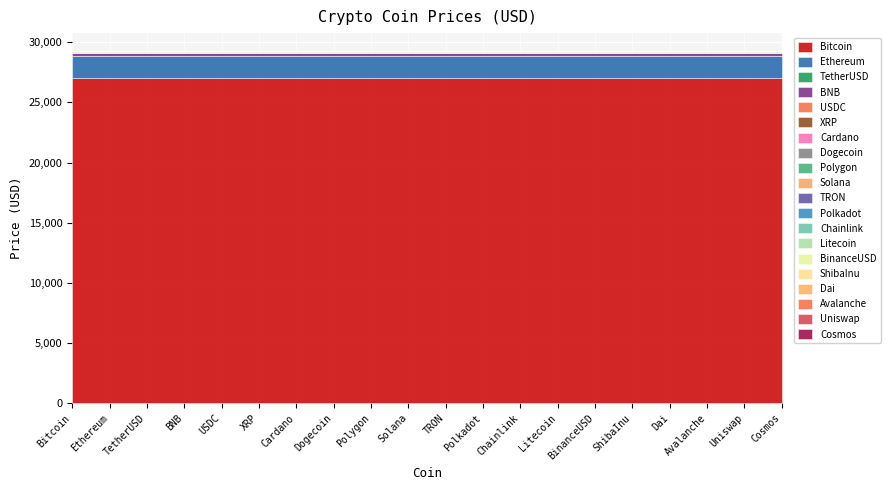

At which label does the data first exceed 5?

Bitcoin